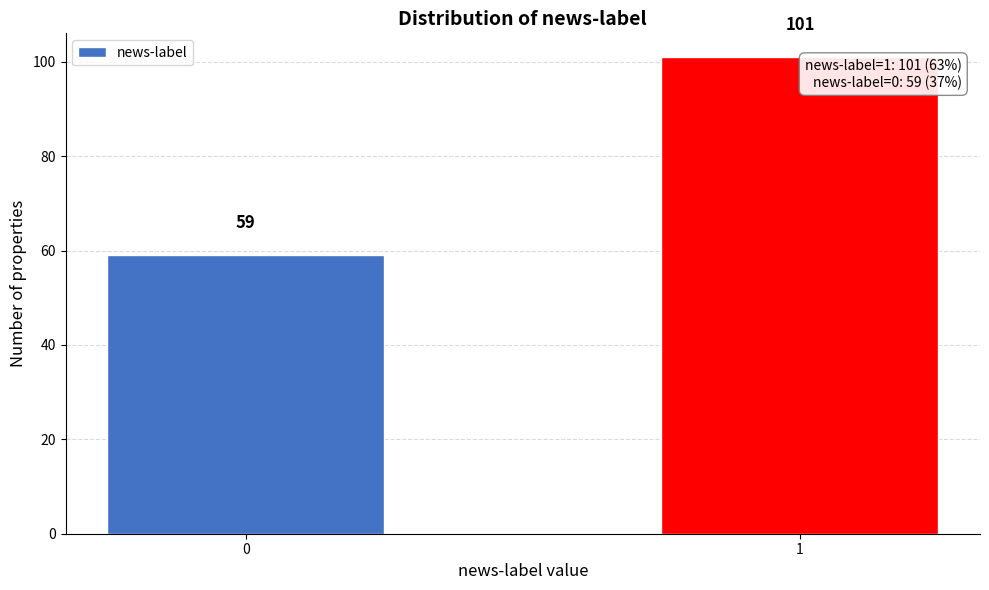

Reading left to right, what are all the values shown in this chart?

0=59	1=101